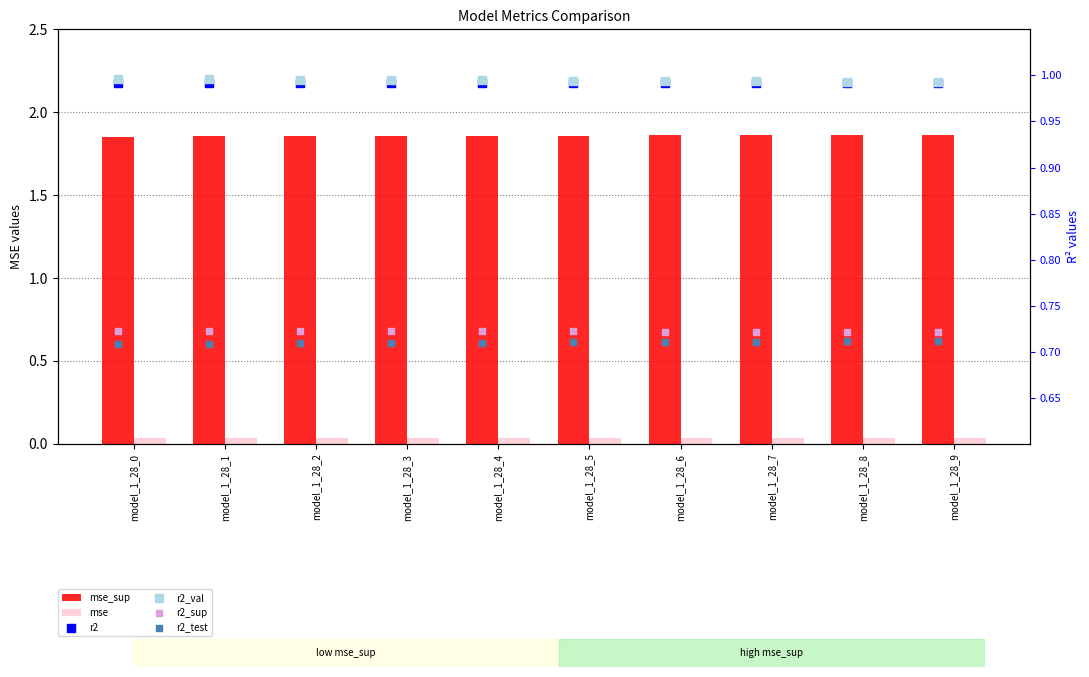

Which series reaches the minimum Y coordinate?

mse